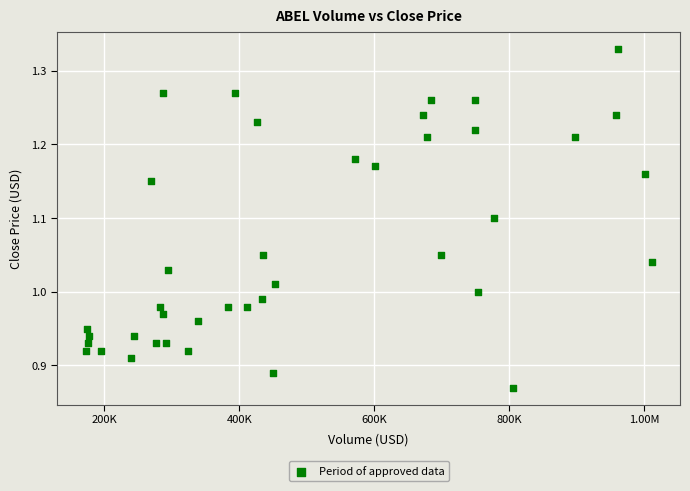

What is the range of X values (max minus min)?

838714.7